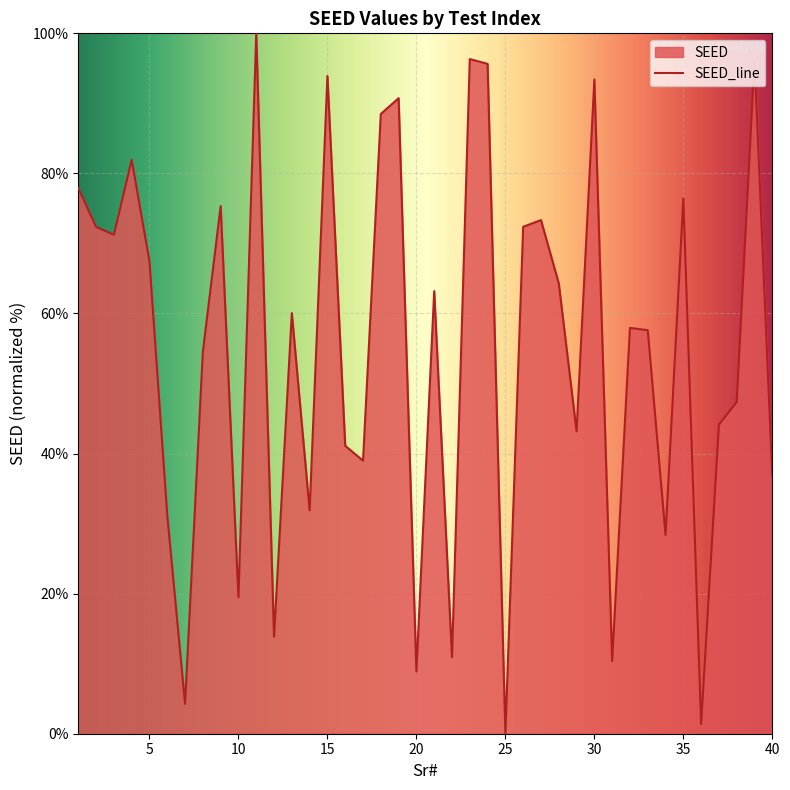

Which label corresponds to the largest value in the chart?

11